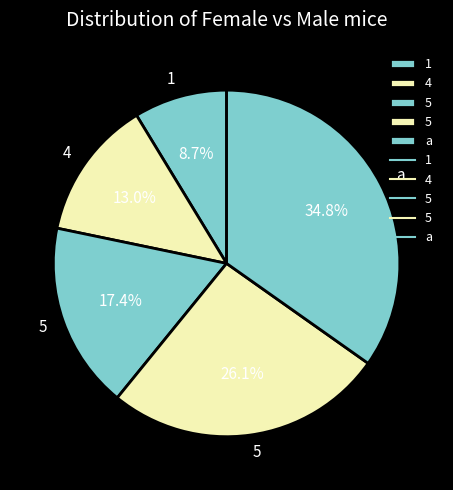

How many slices are in this pie chart?

5